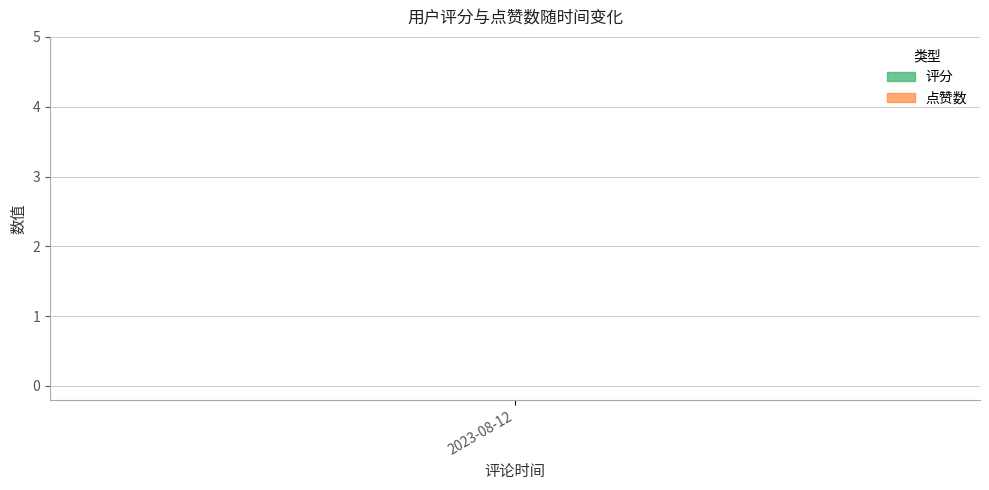

True or false: 评分 and 点赞数 intersect in this chart.

False